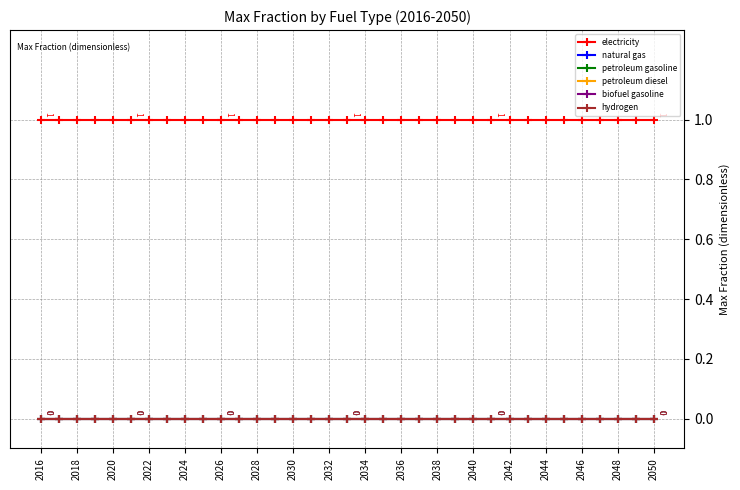

What is the average value of the electricity series?

1